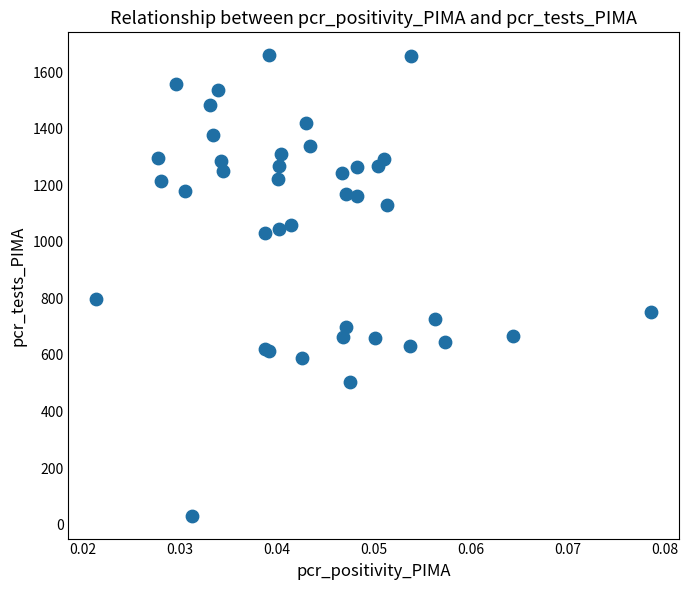

What Y value in the scatter plot is closest to 845?

797